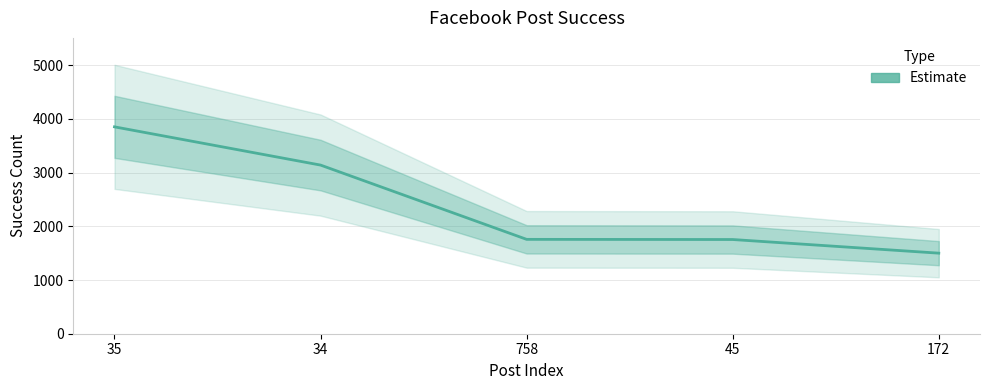

What is the maximum value shown in the chart?

3852